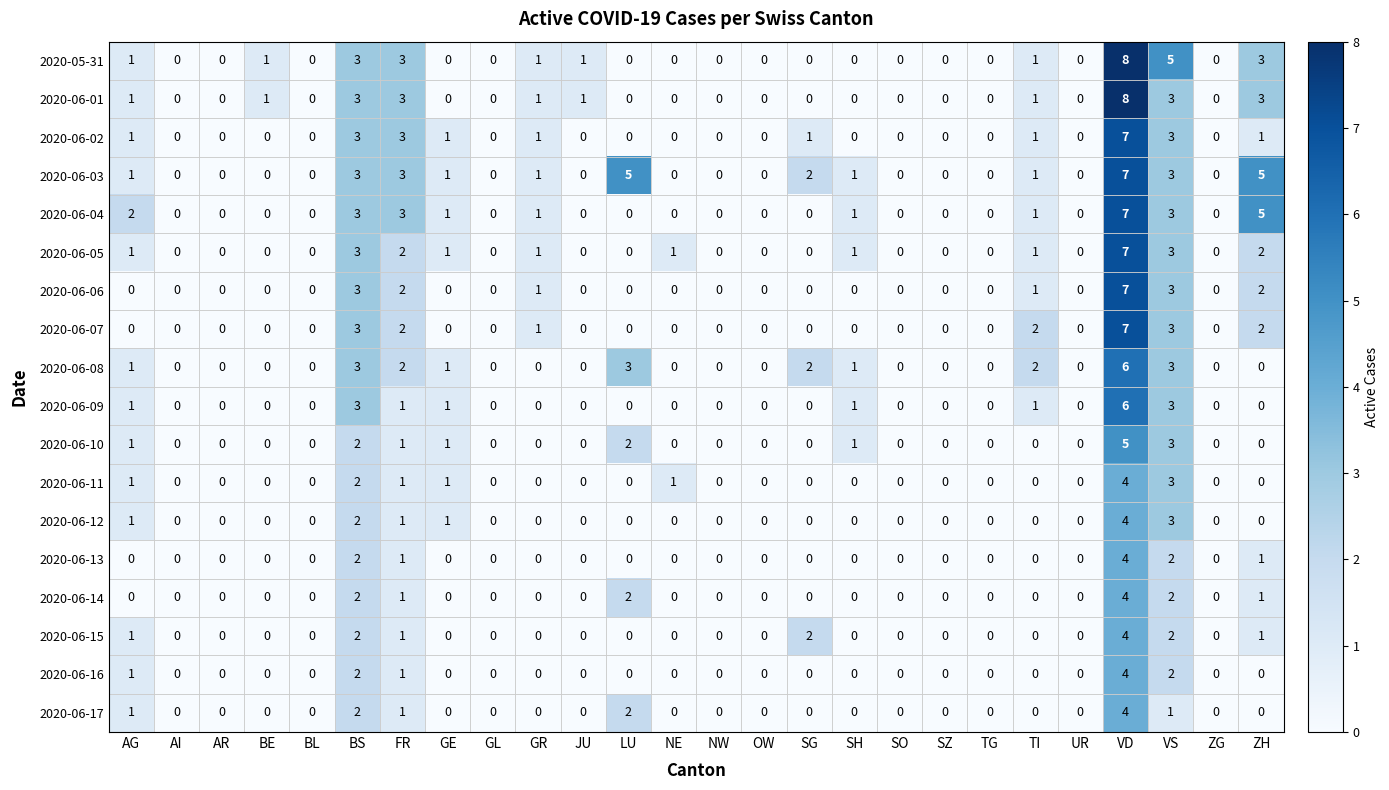

What is the maximum value shown in the chart?

8